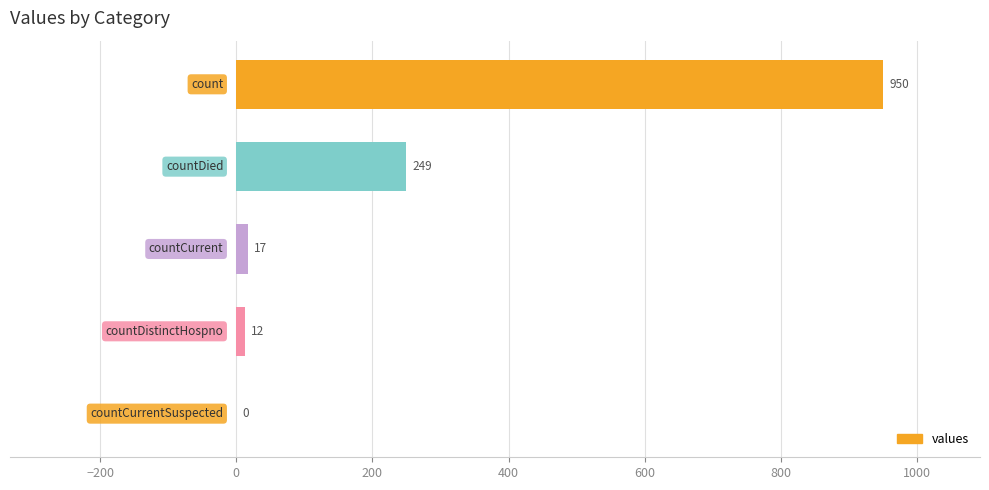

What is the maximum value shown in the chart?

950